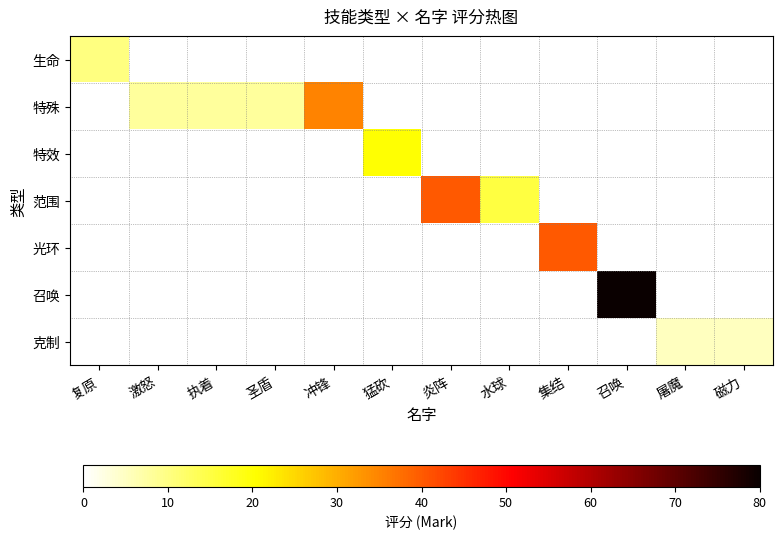

What is the total value across all series at 集结?

40